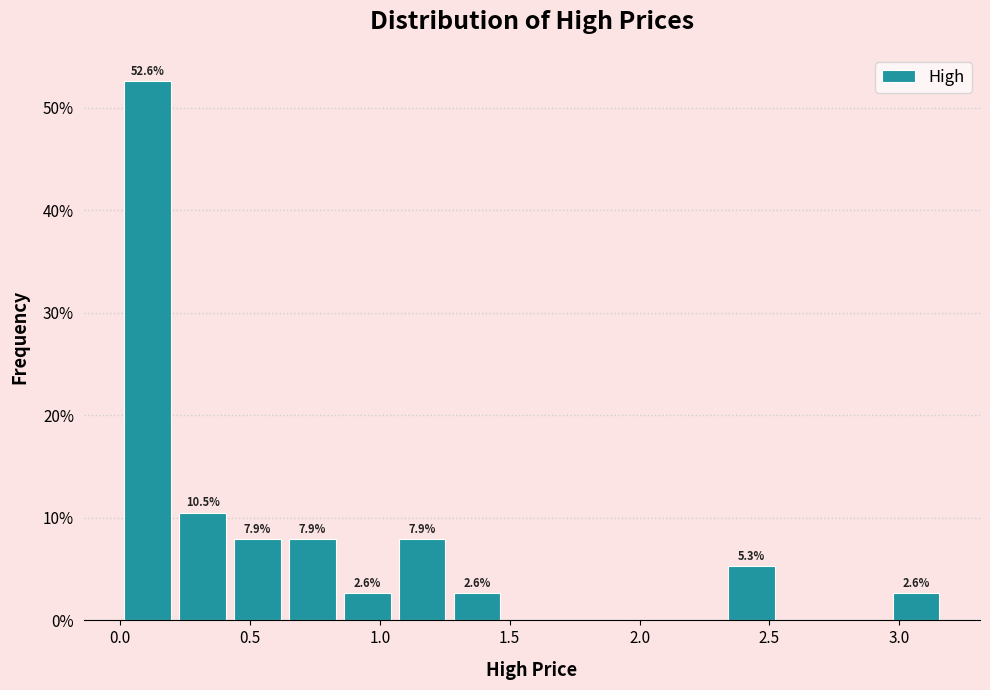

Which range on the x-axis has the tallest bar?

0.00 to 0.20